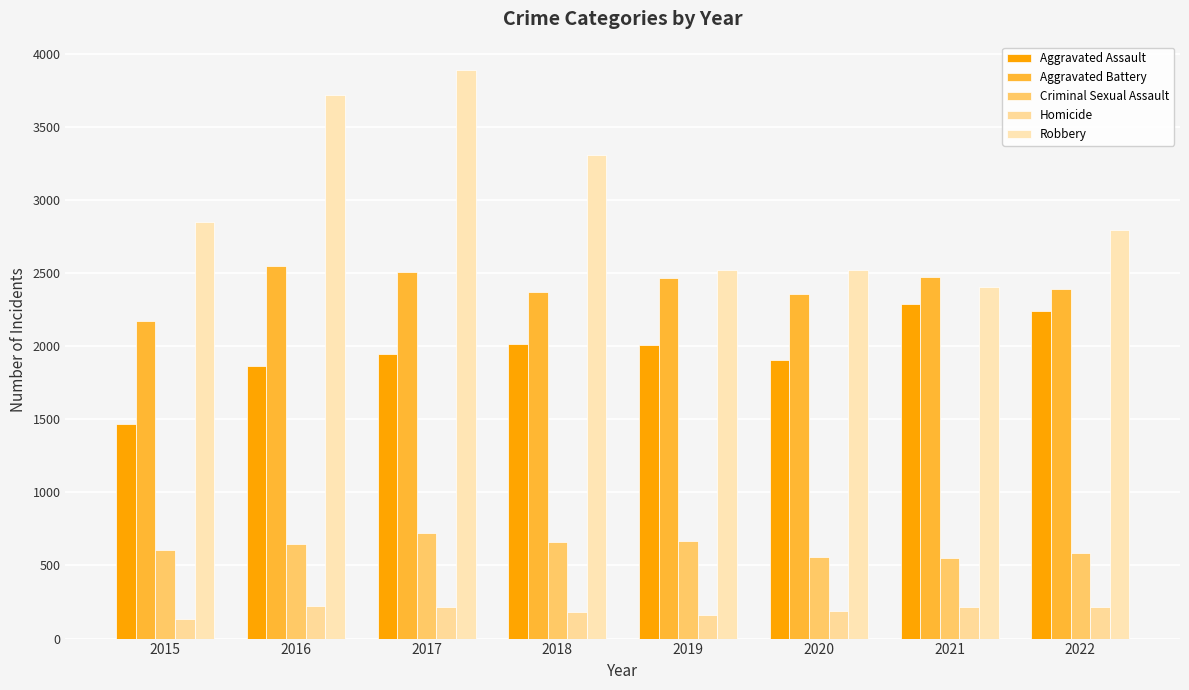

Rank the series by their average value, from lowest to highest.

Homicide, Criminal Sexual Assault, Aggravated Assault, Aggravated Battery, Robbery